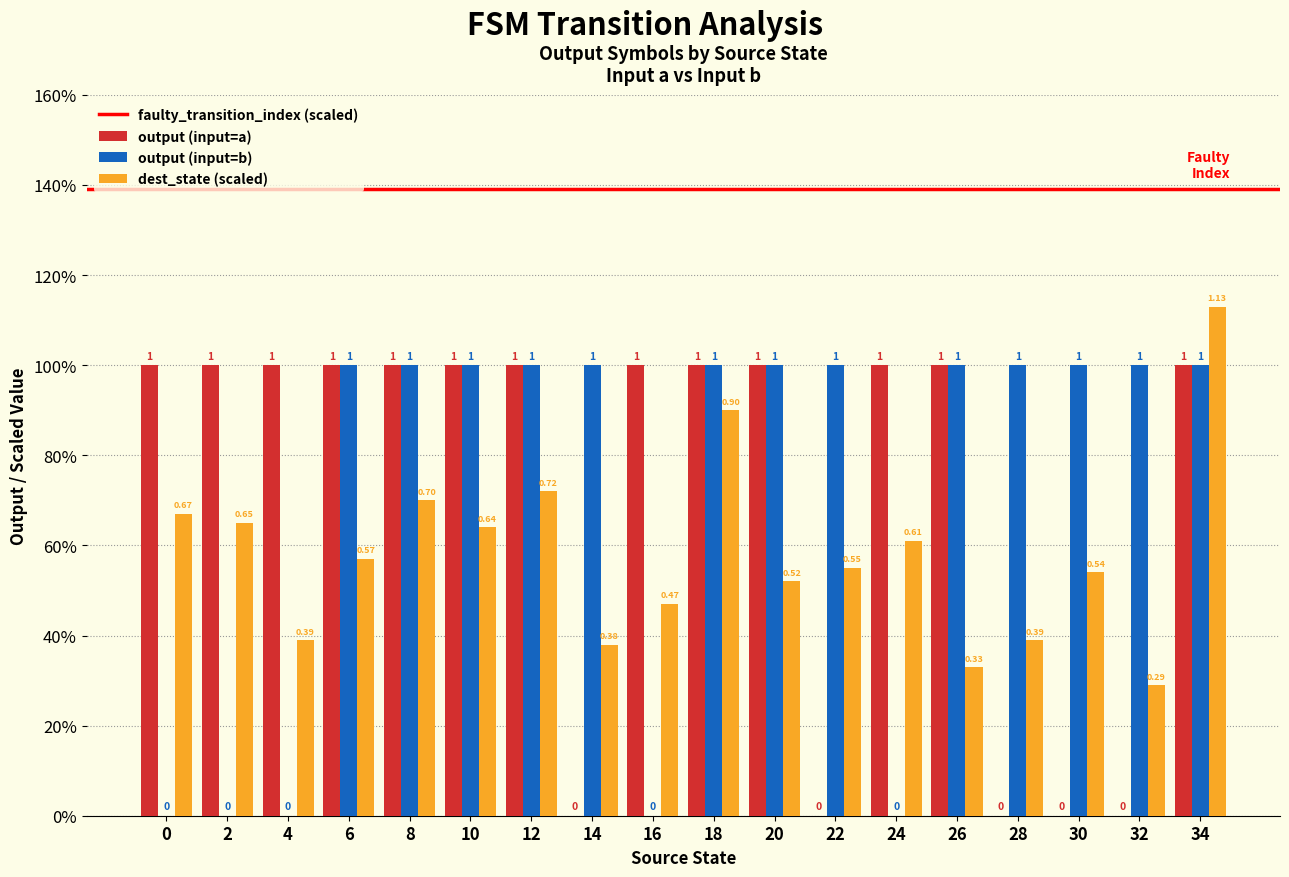

What is the total value across all series at 18?

2.9